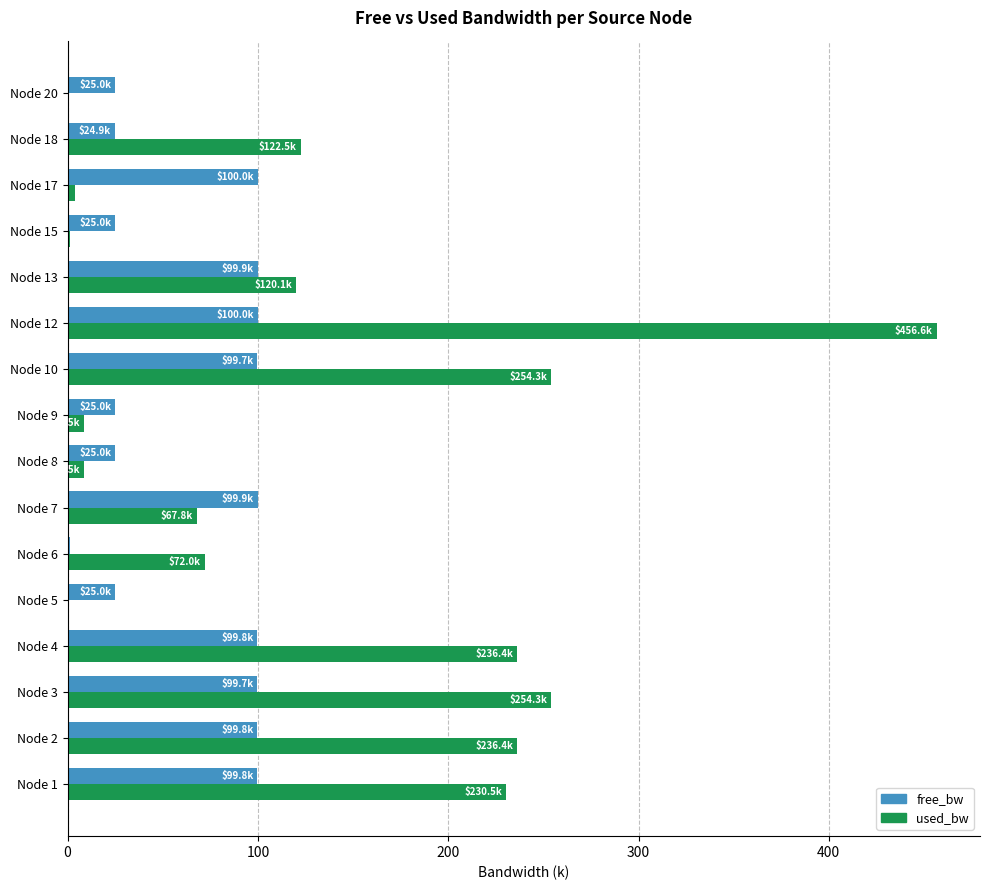

What is the sum of all free_bw values?

1049.9